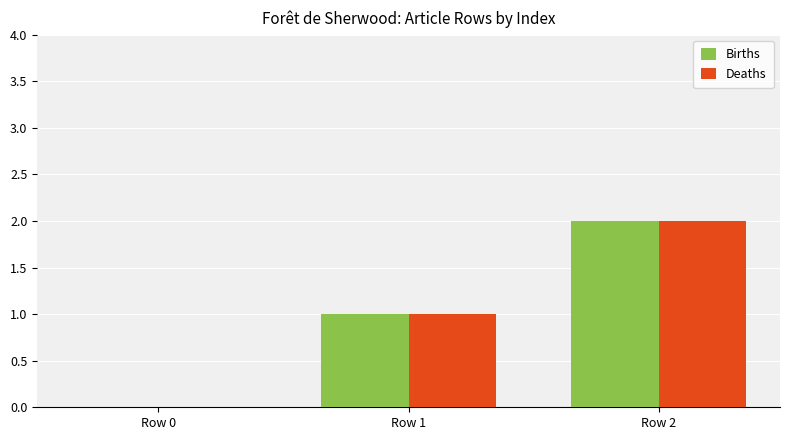

What is the total value across all series at Row 1?

2